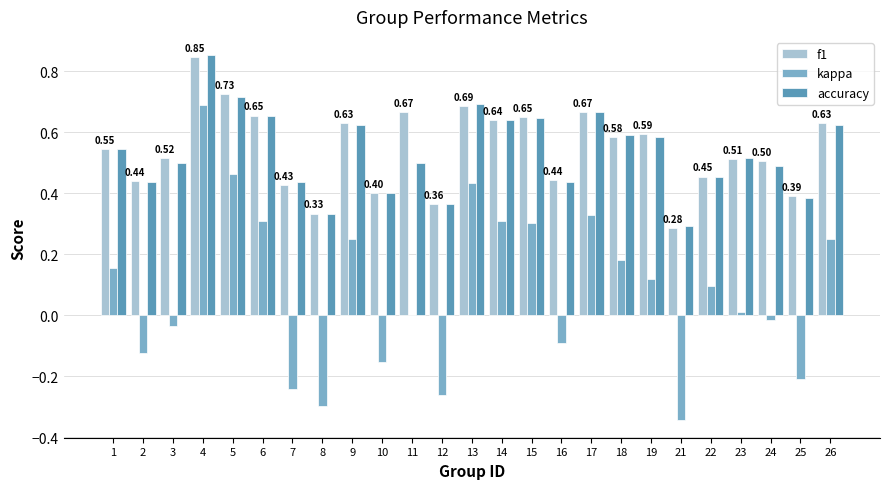

At which category is the sum across all series the highest?

4